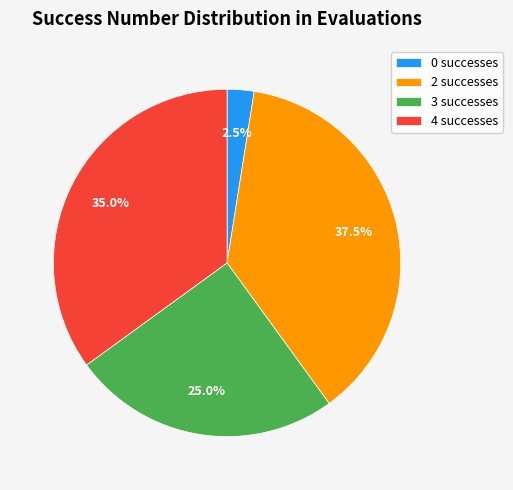

Which has a higher value, 3 successes or 2 successes?

2 successes